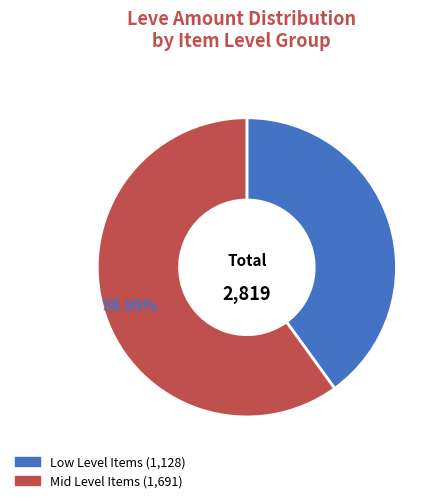

Is there any slice that represents more than half of the pie?

Yes